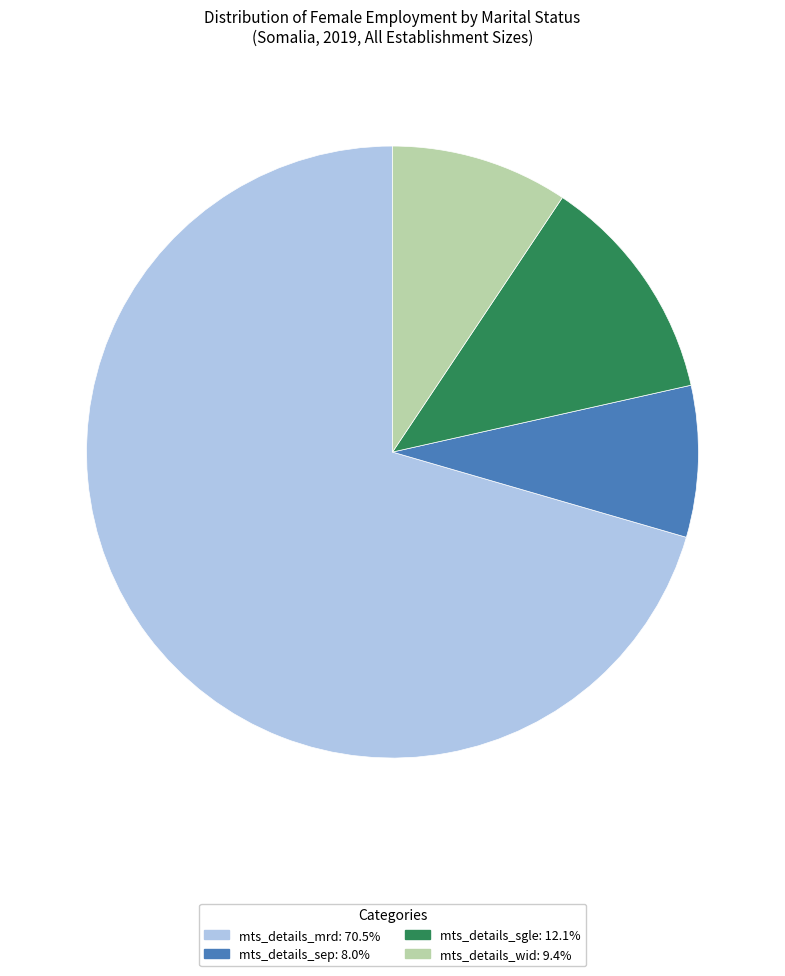

Which slice represents more than half of the pie?

mts_details_mrd